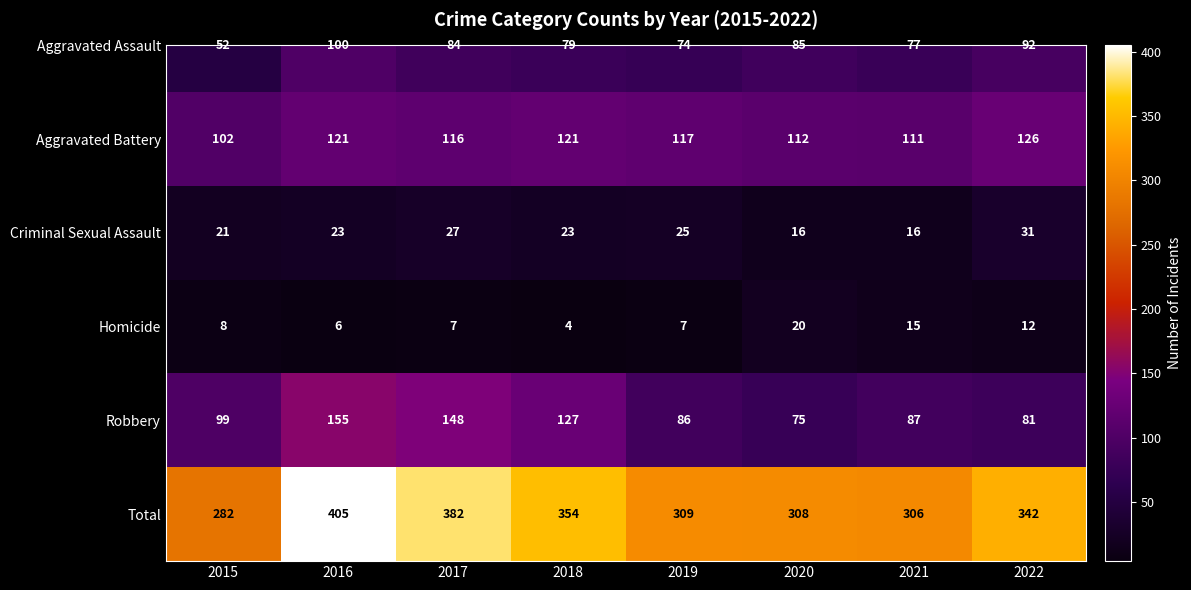

Reading left to right, extract all data points from this chart.

2015=282	2016=405	2017=382	2018=354	2019=309	2020=308	2021=306	2022=342